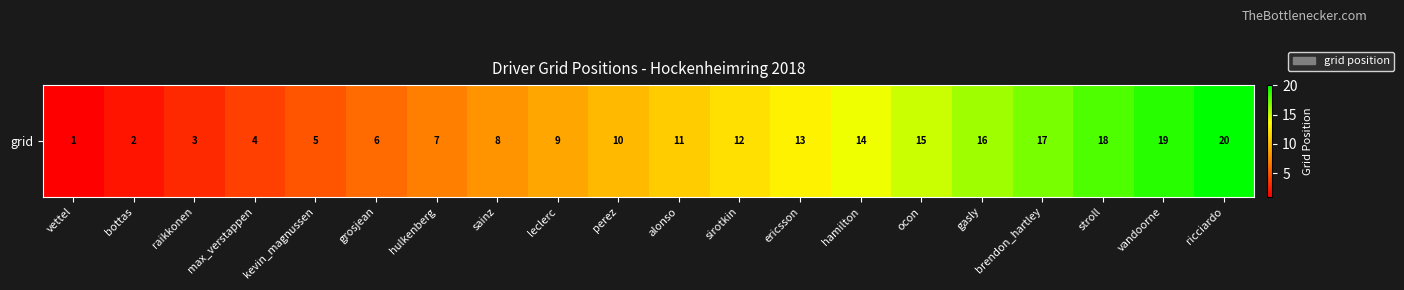

What is the greatest value displayed?

20